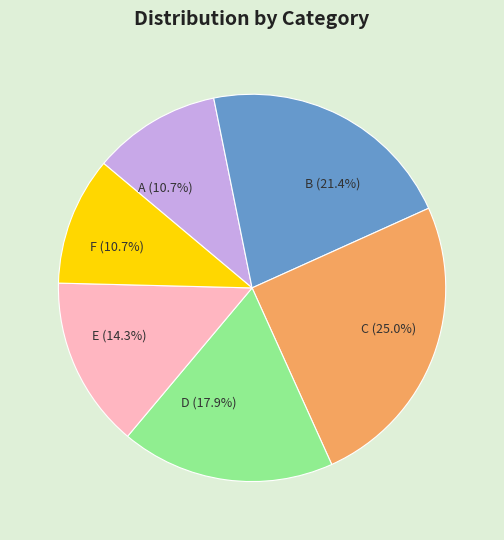

Combined, do F (10.7%) and B (21.4%) account for over 50%?

No